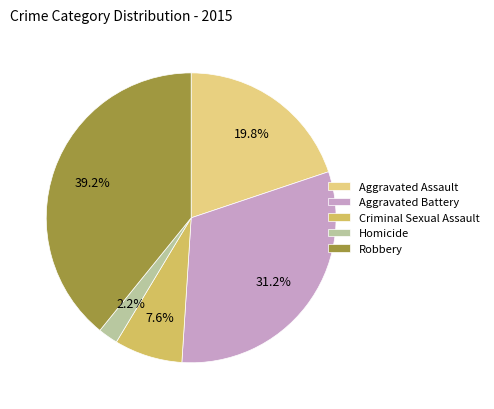

The Robbery slice represents 51% of the pie. True or false?

False